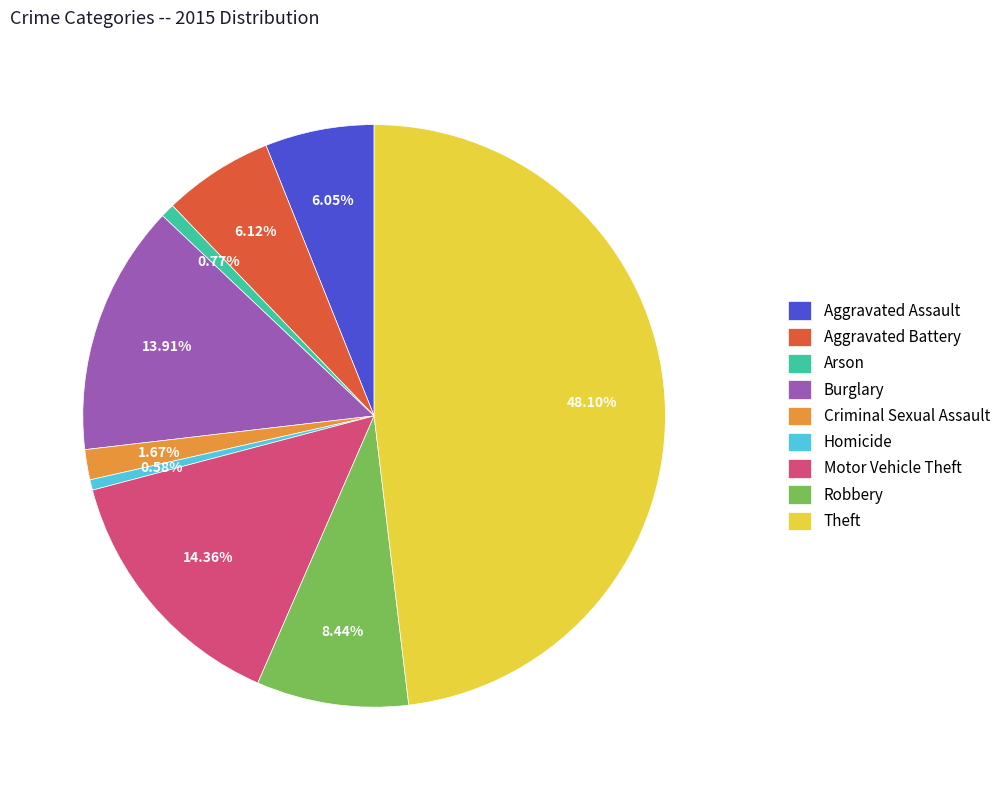

How much of the chart is everything except Robbery?

91.6%